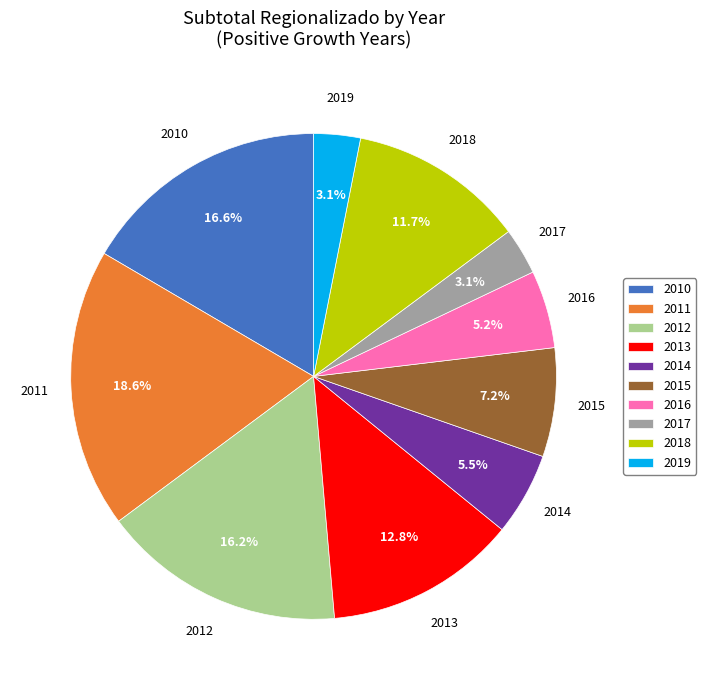

Is 2012 the majority of the pie?

No